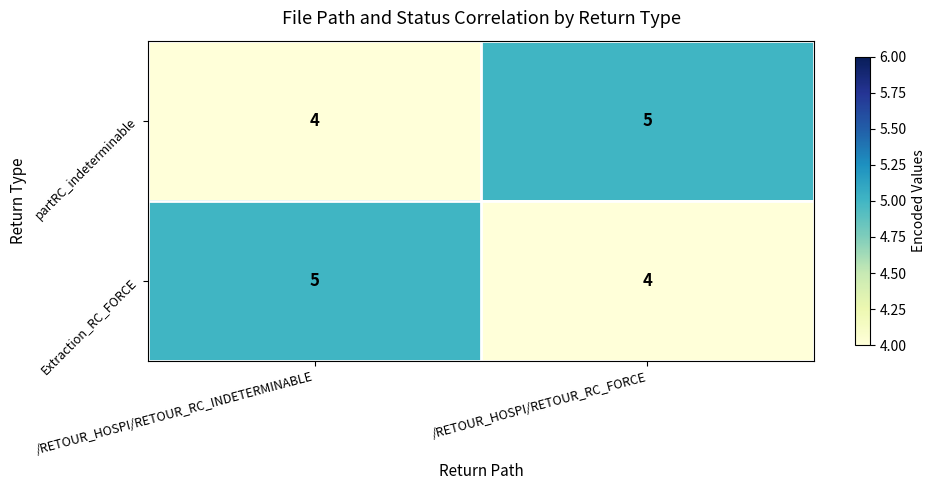

What is the sum of all Extraction_RC_FORCE values?

9